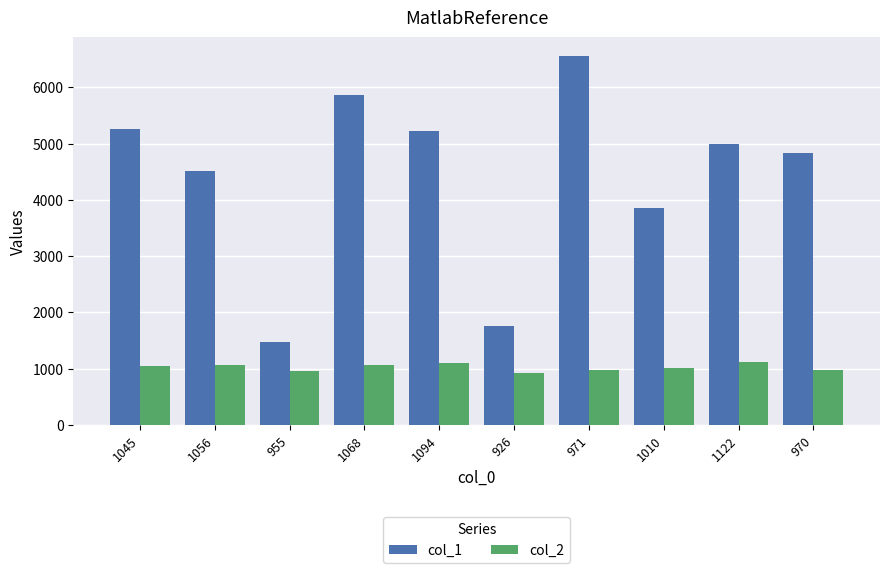

Is the value of col_1 at 970 greater than the value of col_2 at 1068?

Yes